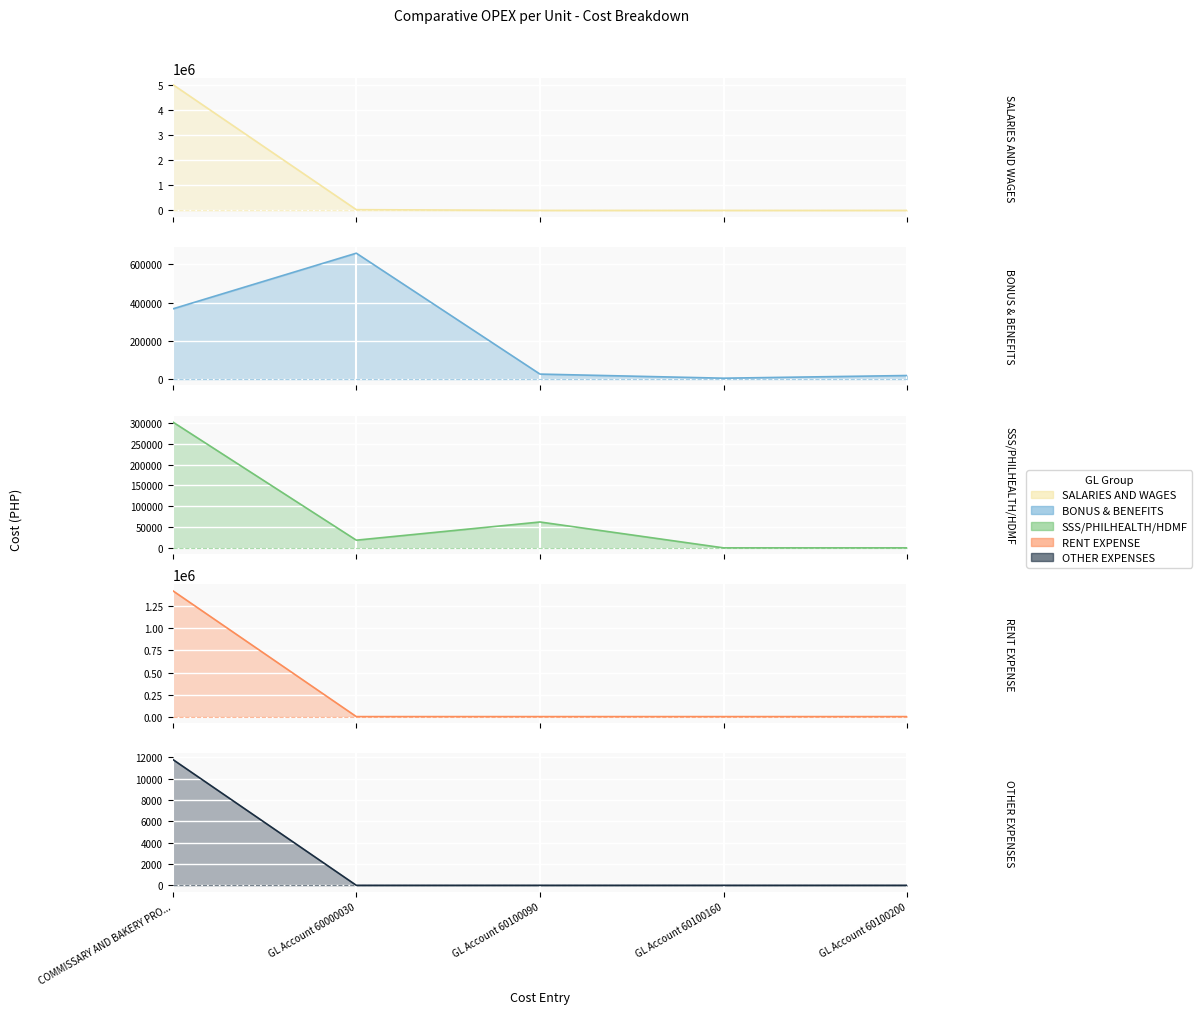

What is the label of the 2nd point from the right?

GL Account 60100160